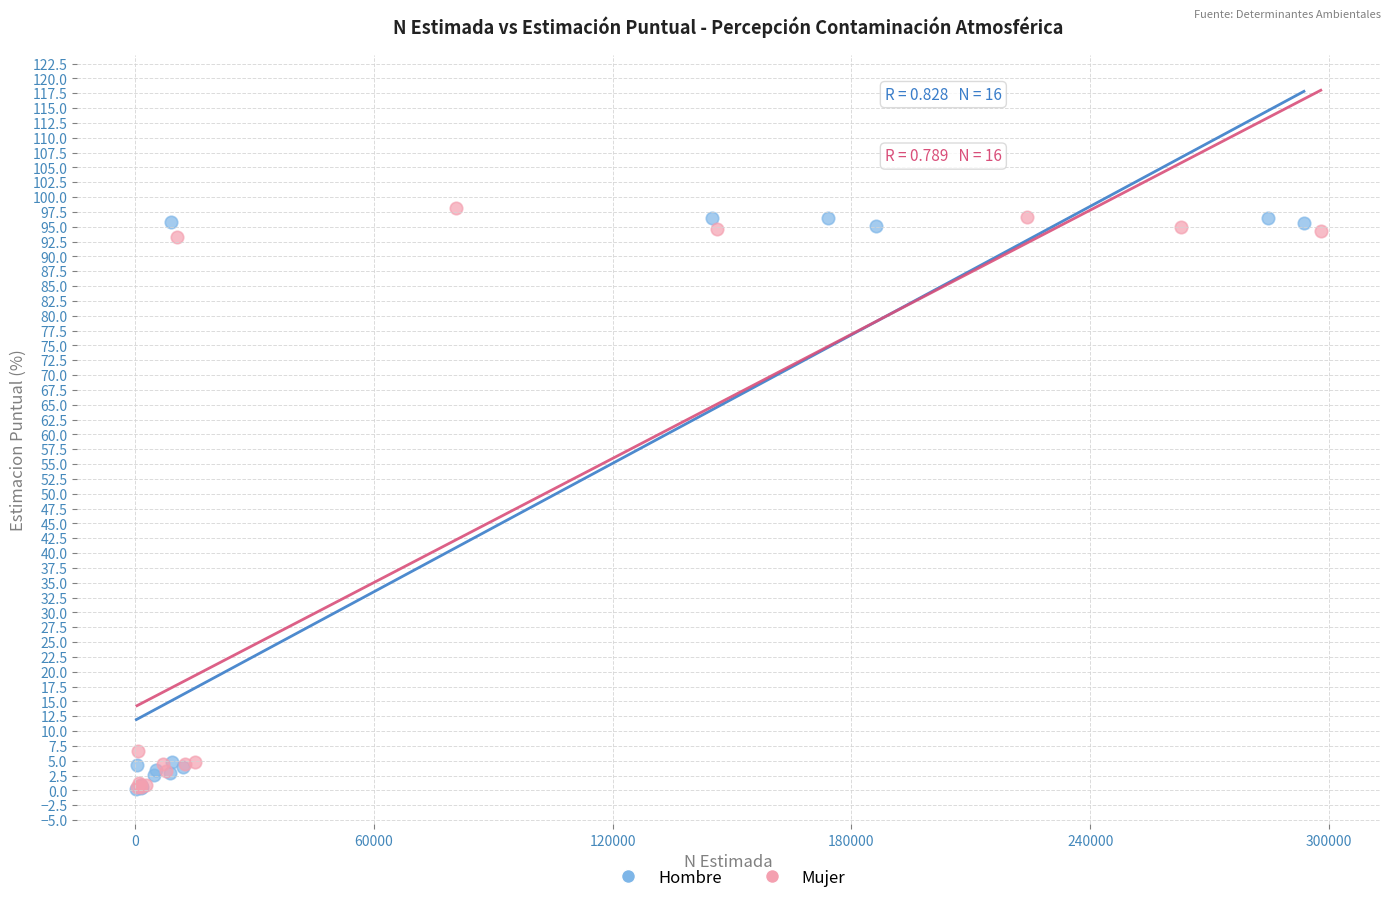

What are all the series names shown in the legend?

Hombre, Mujer